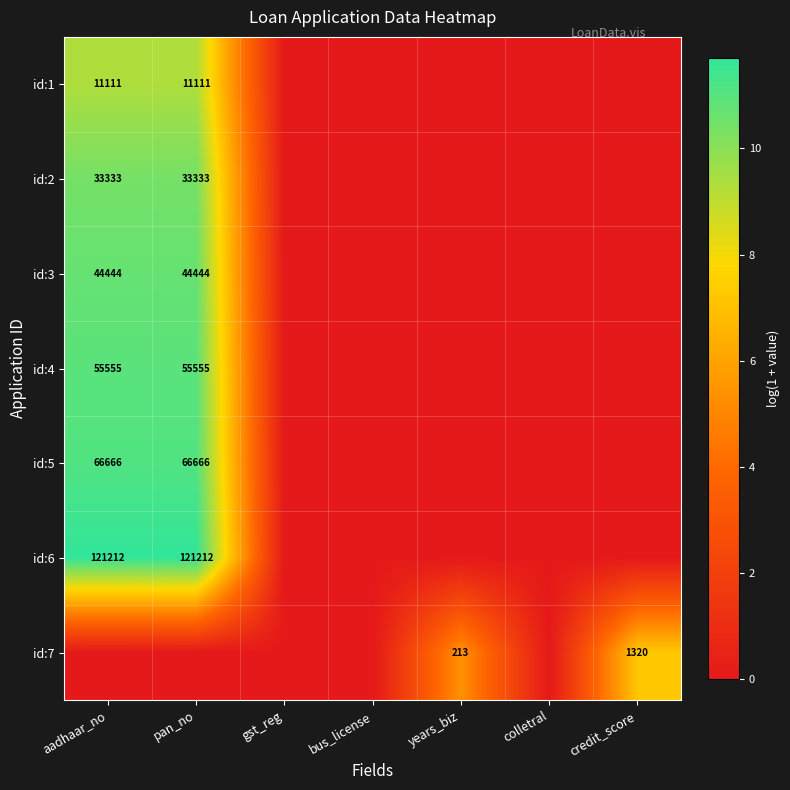

The id:5 series shows 27408 at pan_no. True or false?

False